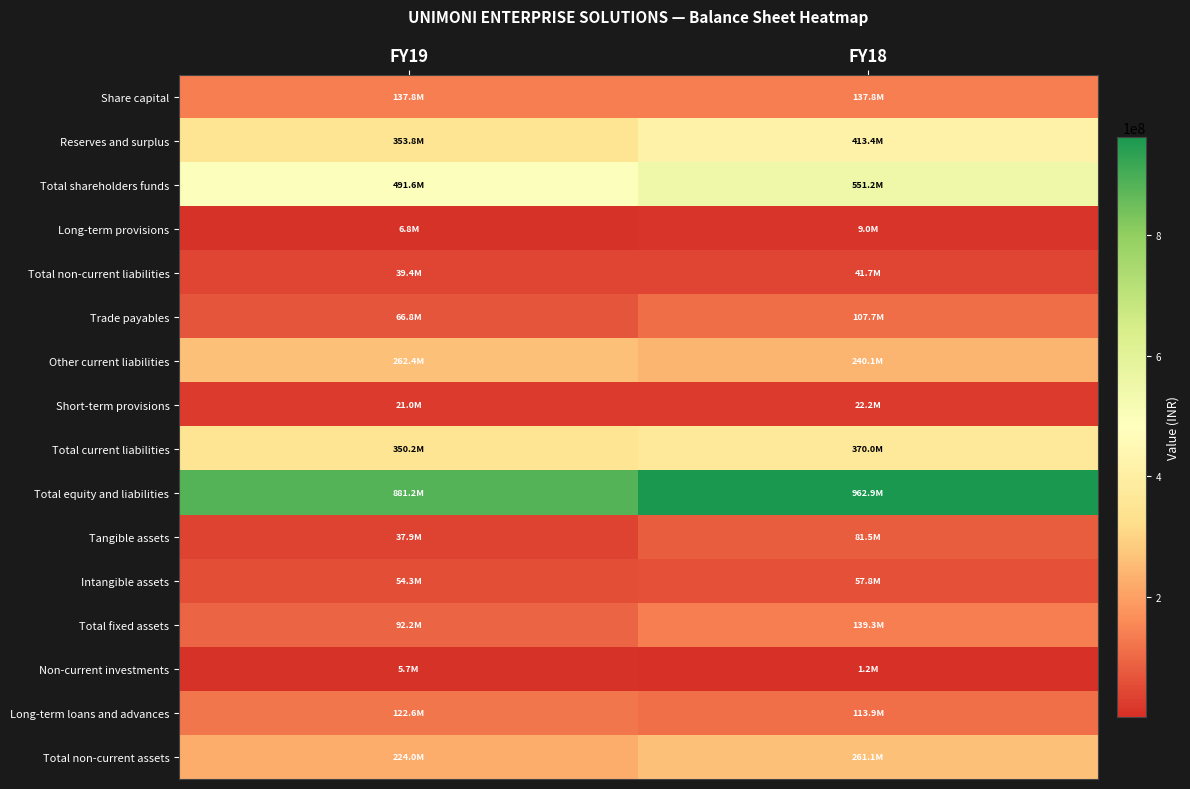

What is the total value across all series at FY18?

3510913790